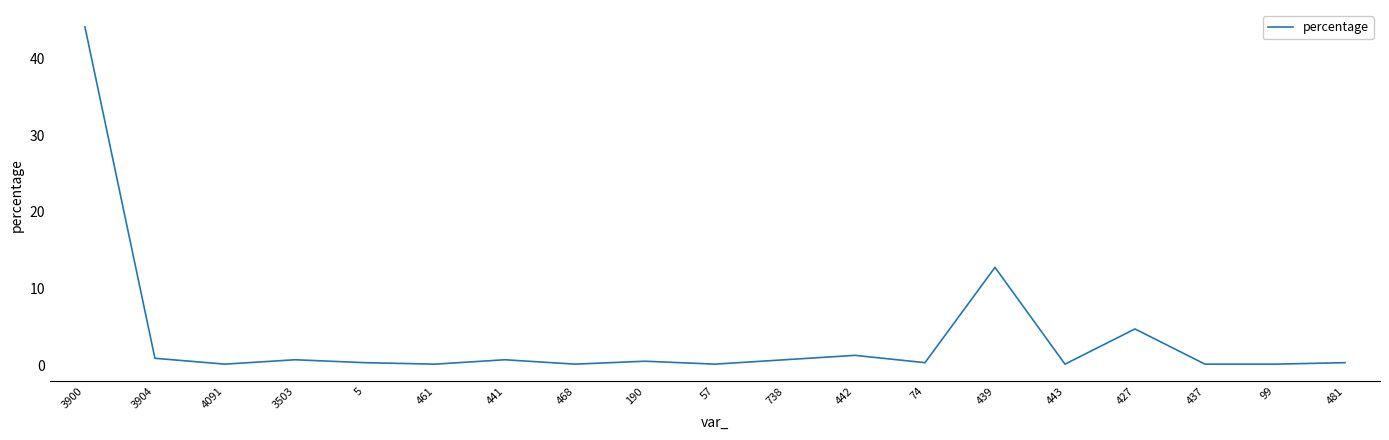

Where is the data nearest to the value 22?

439